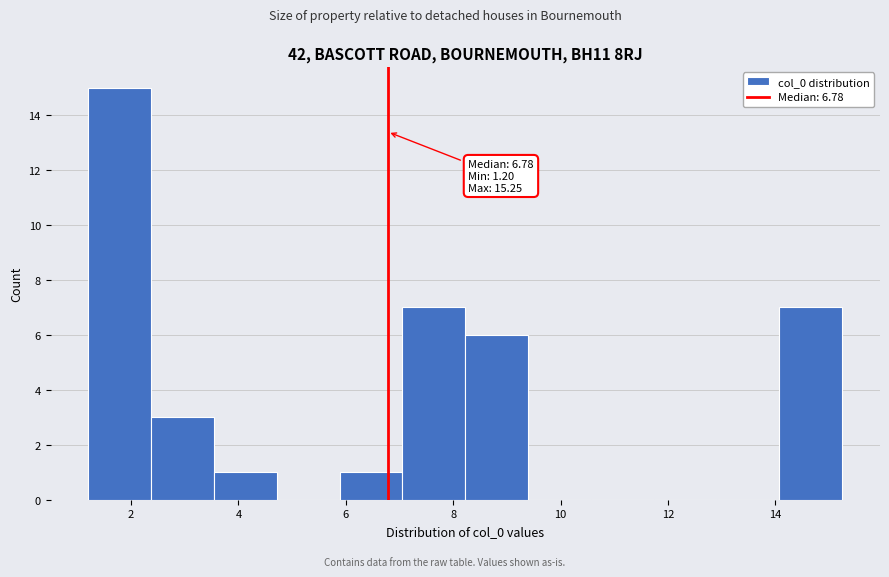

Which range on the x-axis has the tallest bar?

1.2 to 2.4